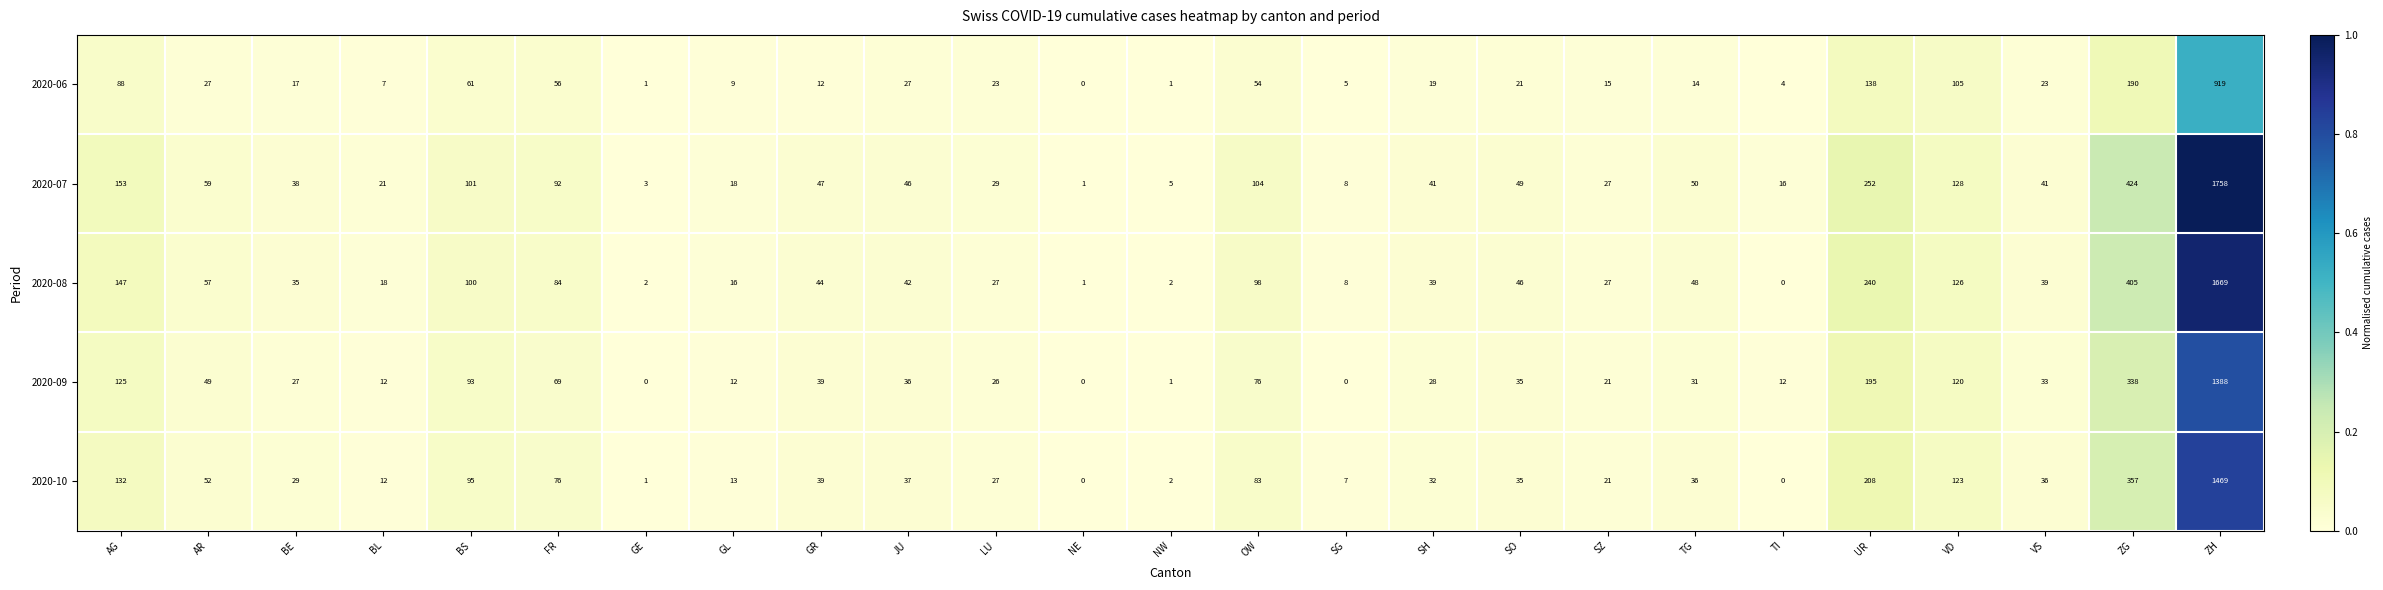

What is the sum of the 2020-08 values at BL and SH?

57